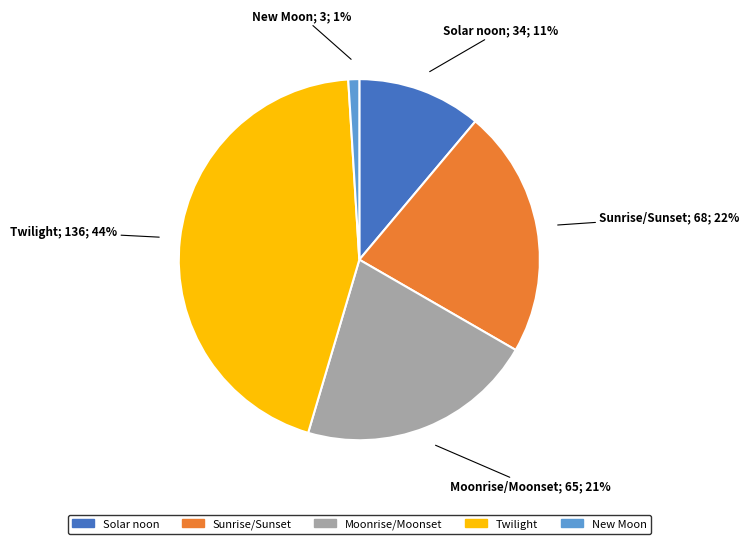

Count the number of slices in the pie.

5